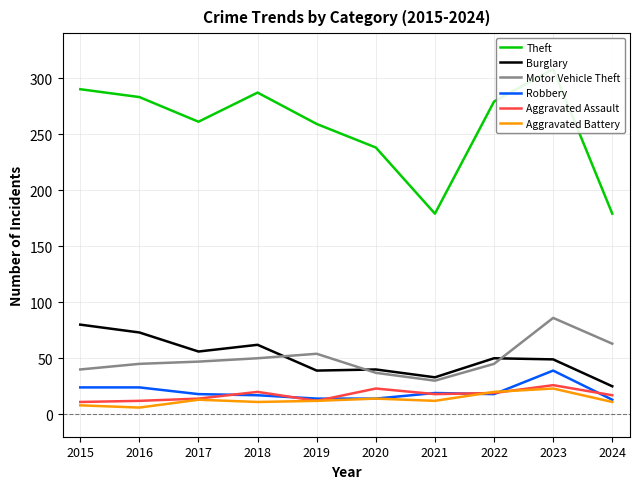

True or false: Motor Vehicle Theft has a value of 47 at 2017.

True